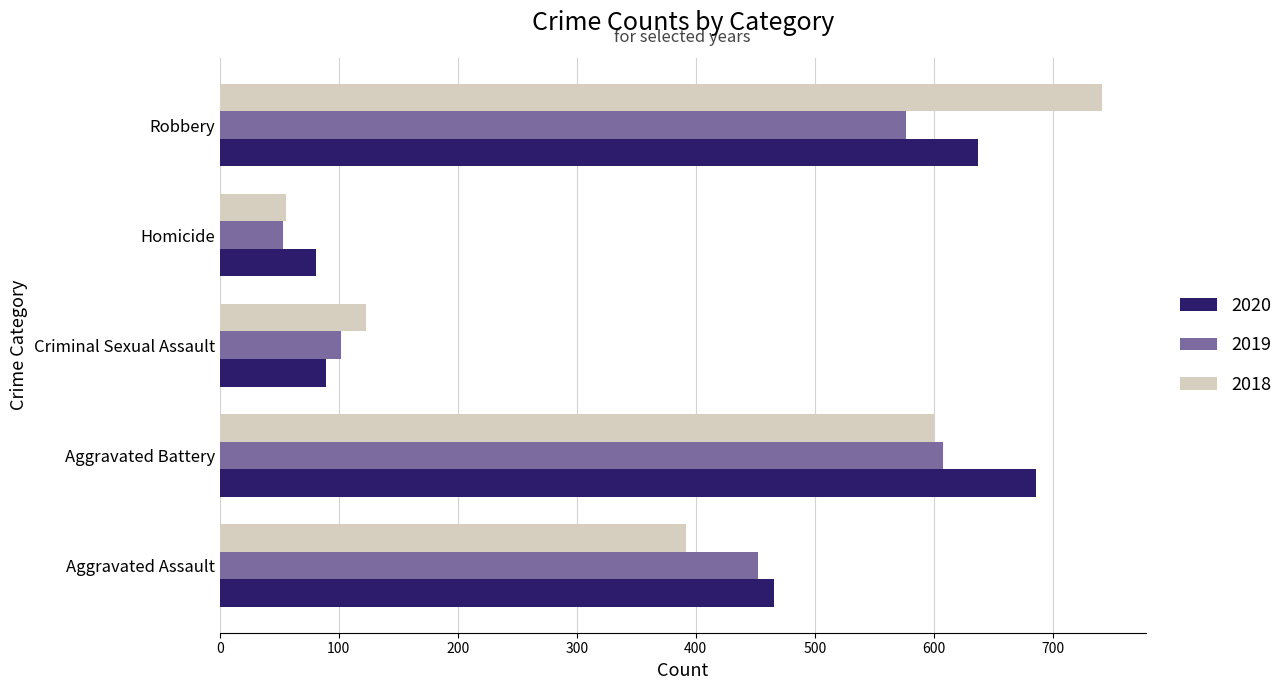

Is the value of 2018 at Robbery greater than the value of 2019 at Robbery?

Yes